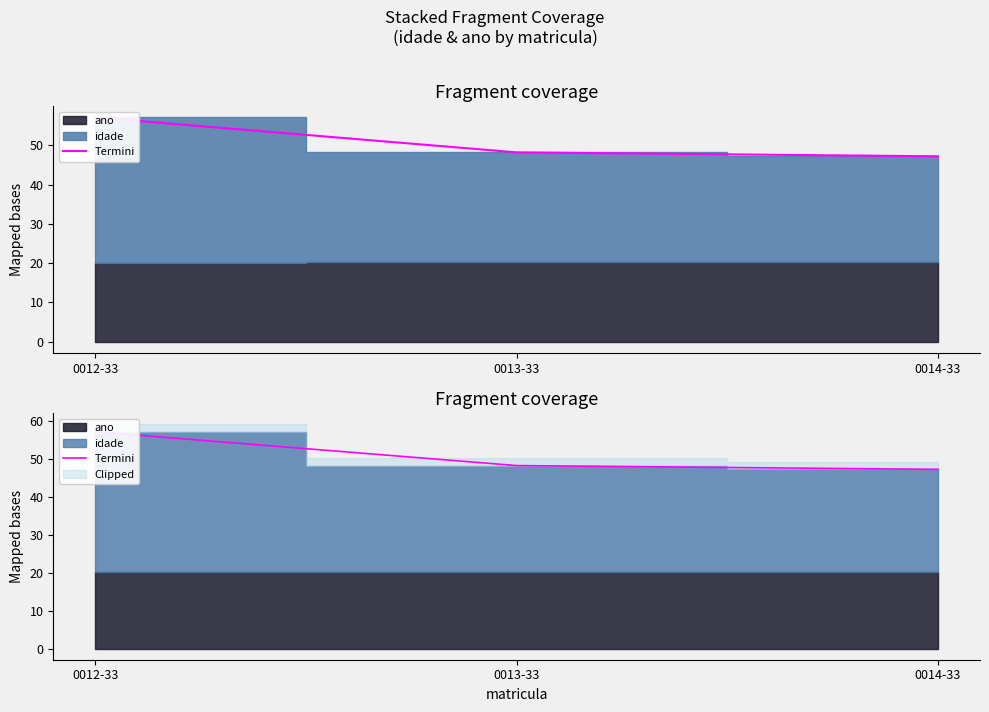

What is the sum of all values?

152.5